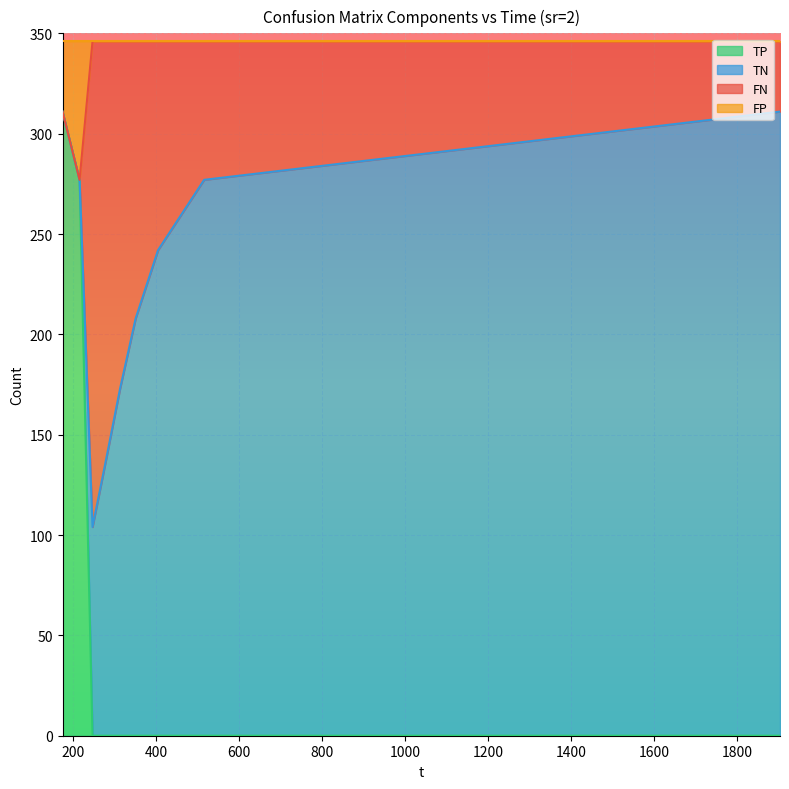

What is the difference between the second highest and minimum values in the TP series?

277